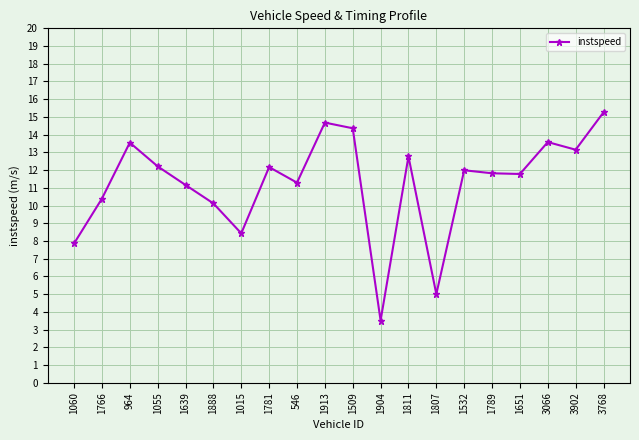

At which category does the chart reach its minimum across all series?

1904